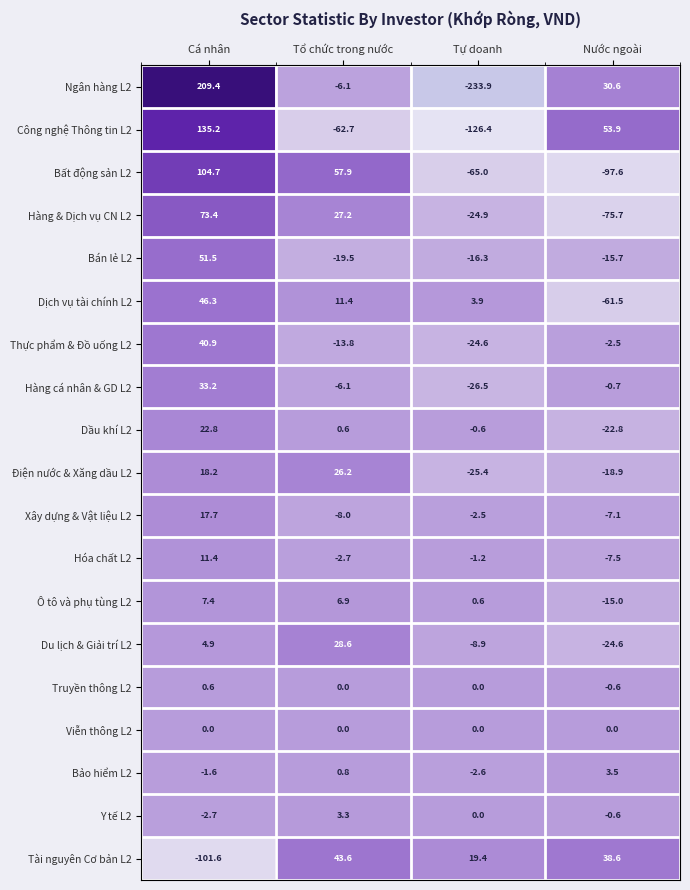

What value does the Ngân hàng L2 series have at Tổ chức trong nước?

-6.1